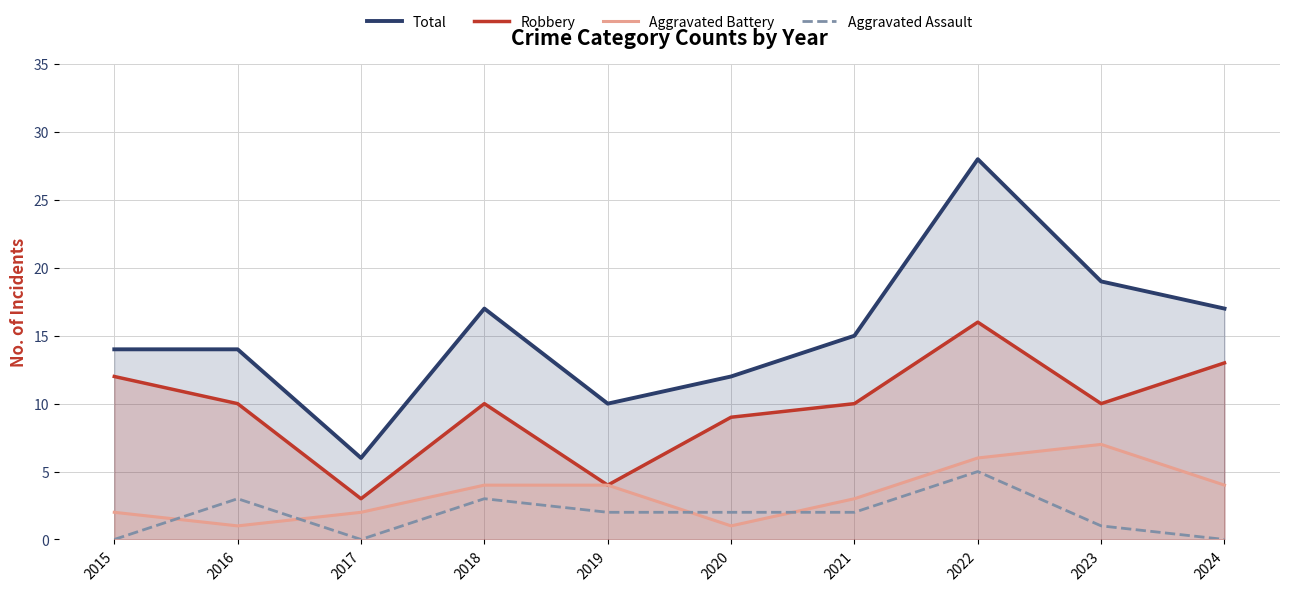

What is the total value across all series at 2023?

37